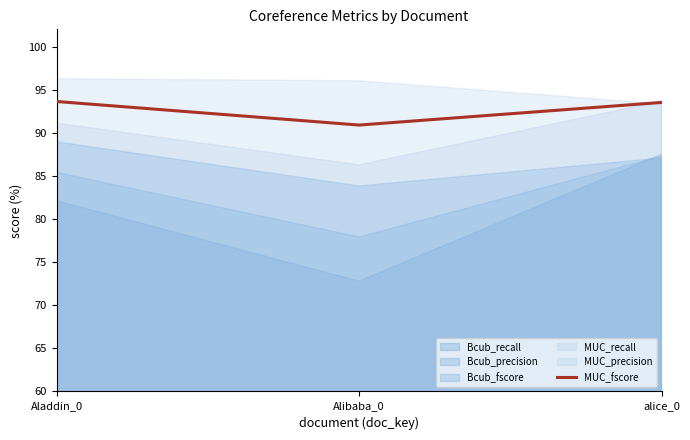

What is the difference between the maximum and second lowest values?

0.1